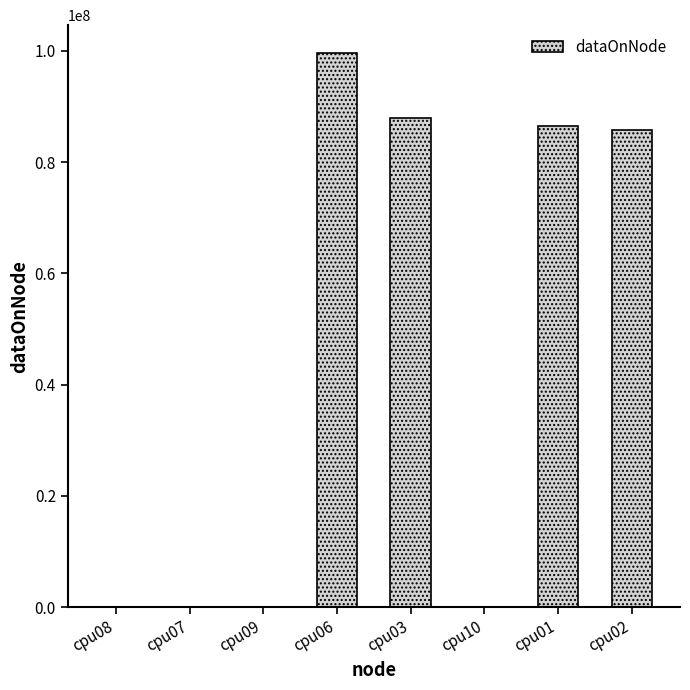

Reading left to right, what are all the values shown in this chart?

cpu08=4	cpu07=4	cpu09=4	cpu06=99632956	cpu03=87979768	cpu10=4	cpu01=86446792	cpu02=85858036